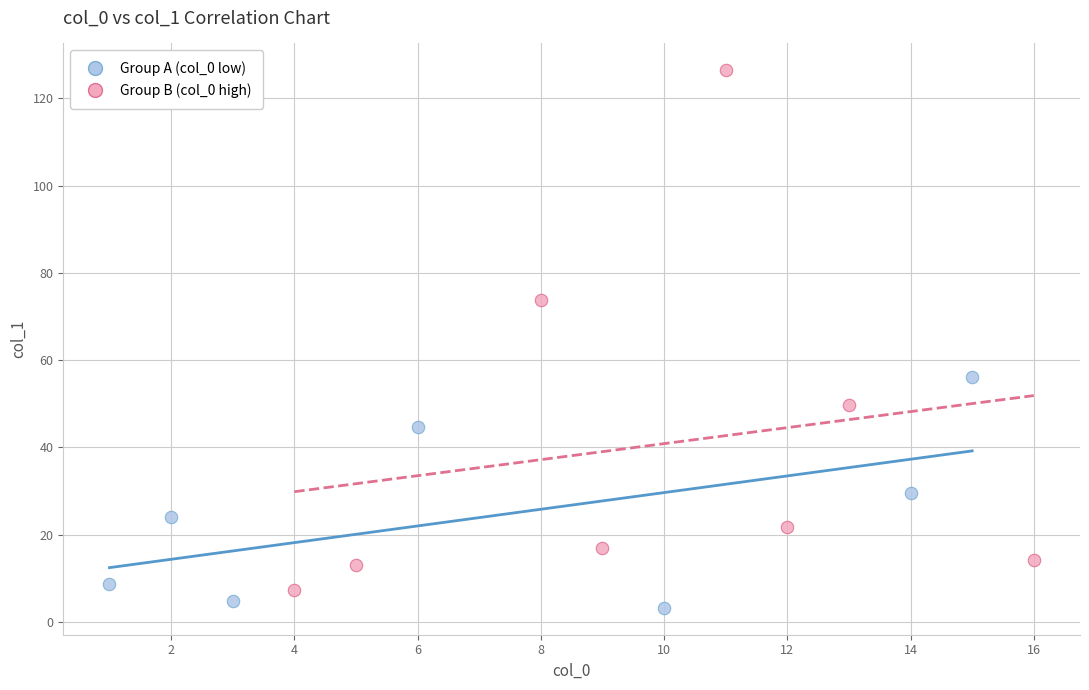

Which series has the largest Y range (max minus min)?

Group B (col_0 high)